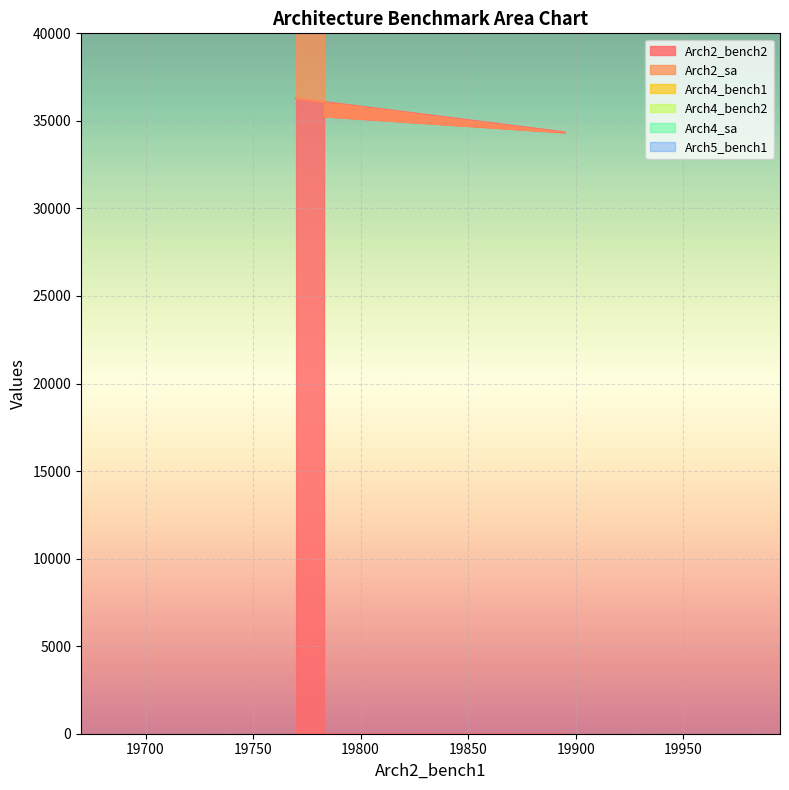

What is the minimum value for Arch2_bench2?

34343